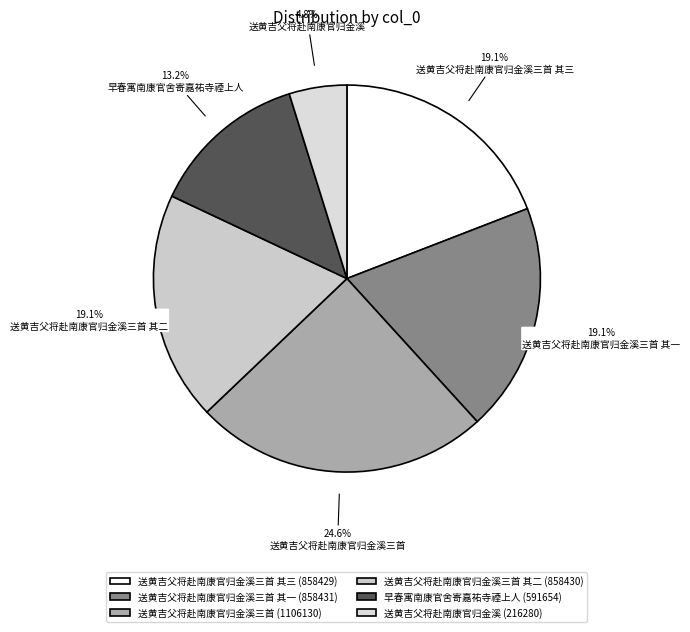

Which category has the smallest portion of the pie?

送黄吉父将赴南康官归金溪